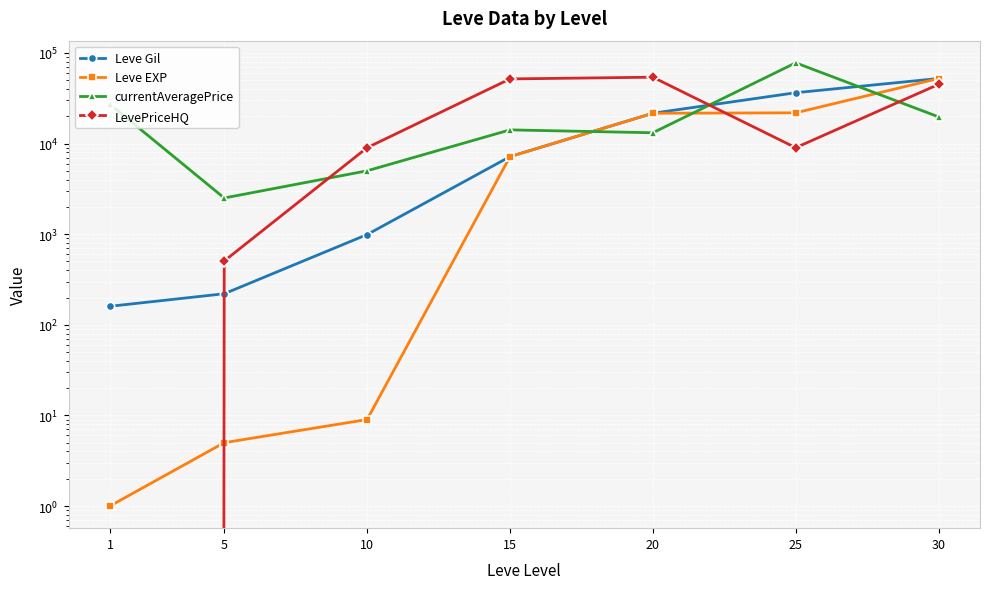

Which category has the lowest value in the LevePriceHQ series?

1